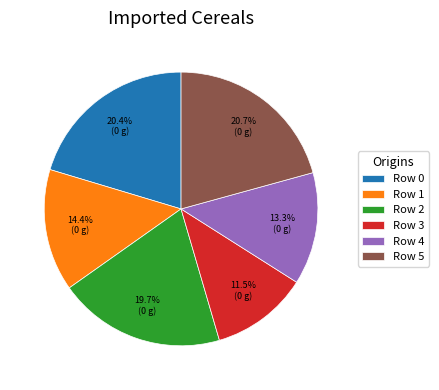

Which slice is the smallest?

Row 3